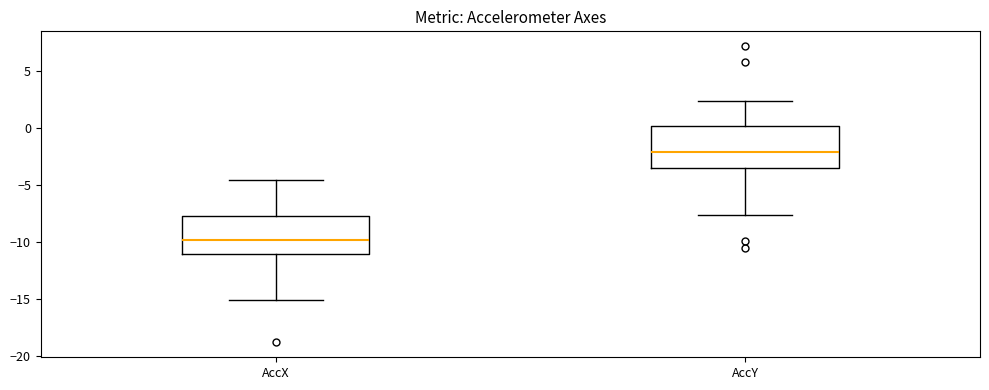

Reading left to right, read every box against the y-axis: the position of its median line, the range the box covers, and the ends of its whiskers. The values are not printed on the chart, so give them approximately, as read against the axis.

AccX: median -10.0, box -11.0 to -7.5, whiskers -15.0 to -4.5
AccY: median -2.0, box -3.5 to 0.0, whiskers -7.5 to 2.5